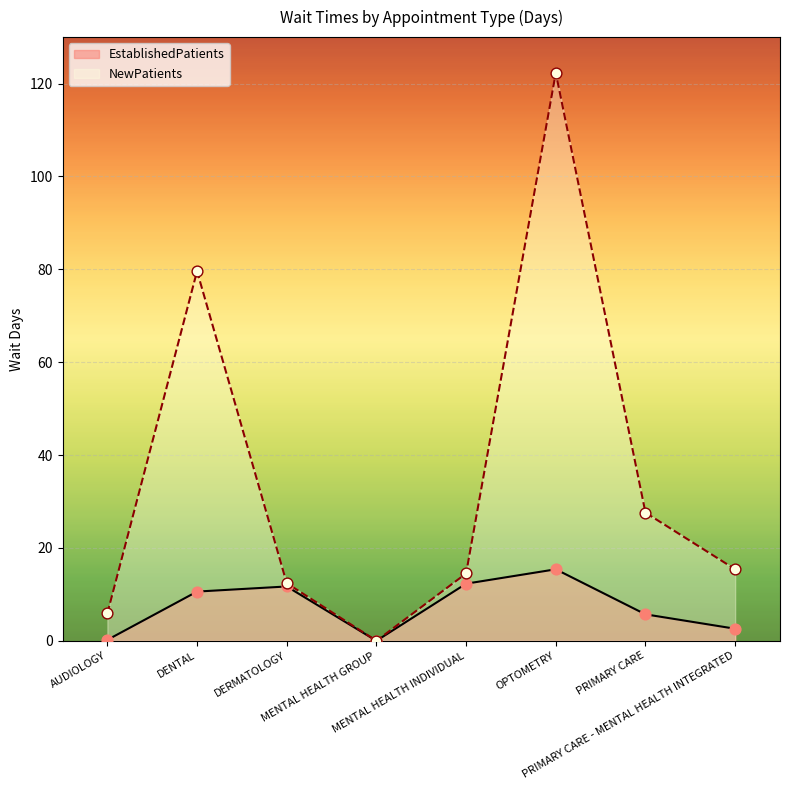

Which series has the largest total across all categories?

NewPatients